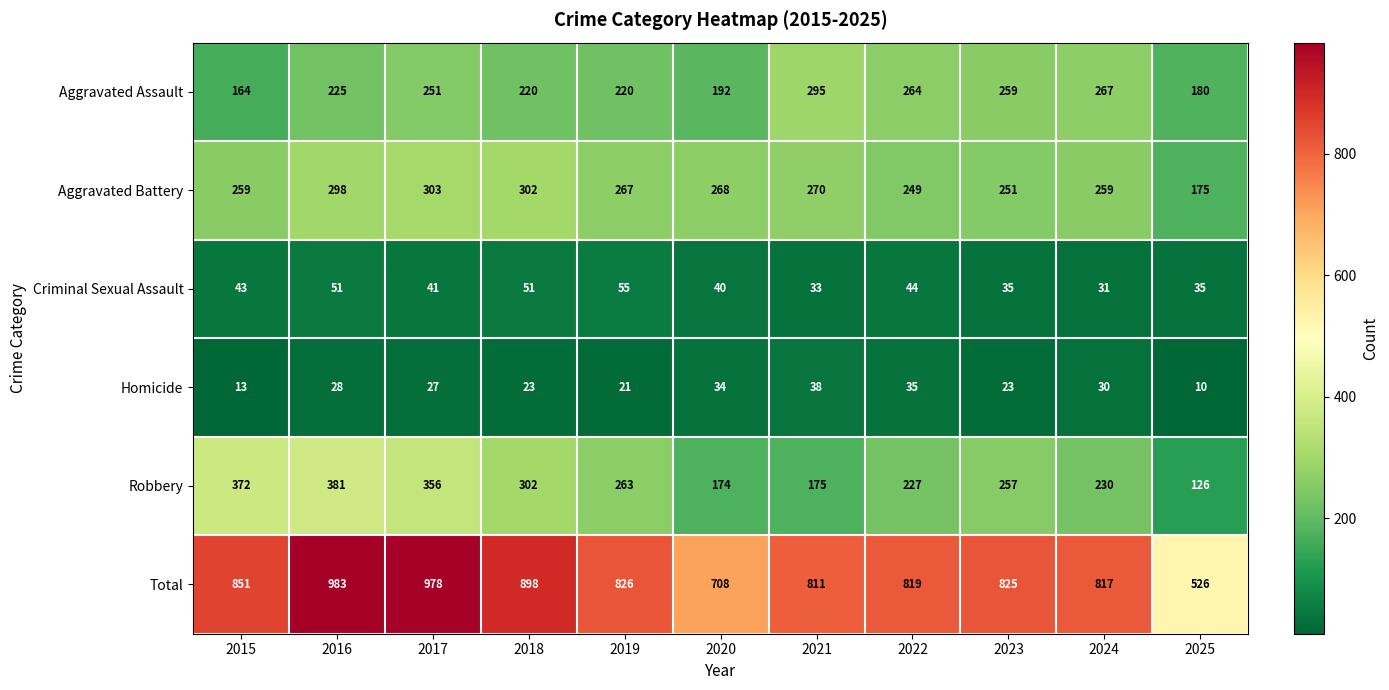

At how many categories does at least one series exceed 150?

11